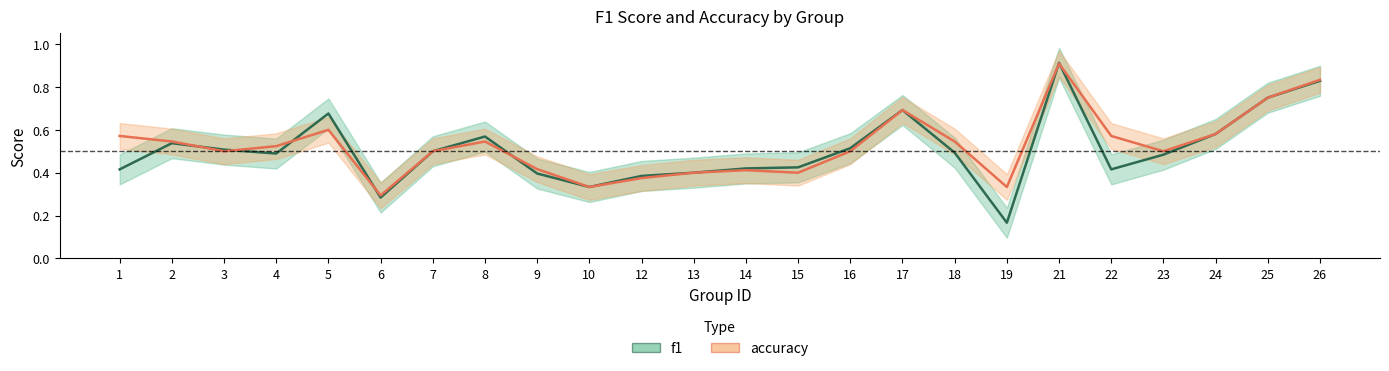

Reading left to right, list all the values displayed in this chart.

f1: 1=0.4	2=0.5	3=0.5	4=0.5	5=0.7	6=0.3	7=0.5	8=0.6	9=0.4	10=0.3	12=0.4	13=0.4	14=0.4	15=0.4	16=0.5	17=0.7	18=0.5	19=0.2	21=0.9	22=0.4	23=0.5	24=0.6	25=0.8	26=0.8
accuracy: 1=0.6	2=0.5	3=0.5	4=0.5	5=0.6	6=0.3	7=0.5	8=0.5	9=0.4	10=0.3	12=0.4	13=0.4	14=0.4	15=0.4	16=0.5	17=0.7	18=0.5	19=0.3	21=0.9	22=0.6	23=0.5	24=0.6	25=0.8	26=0.8